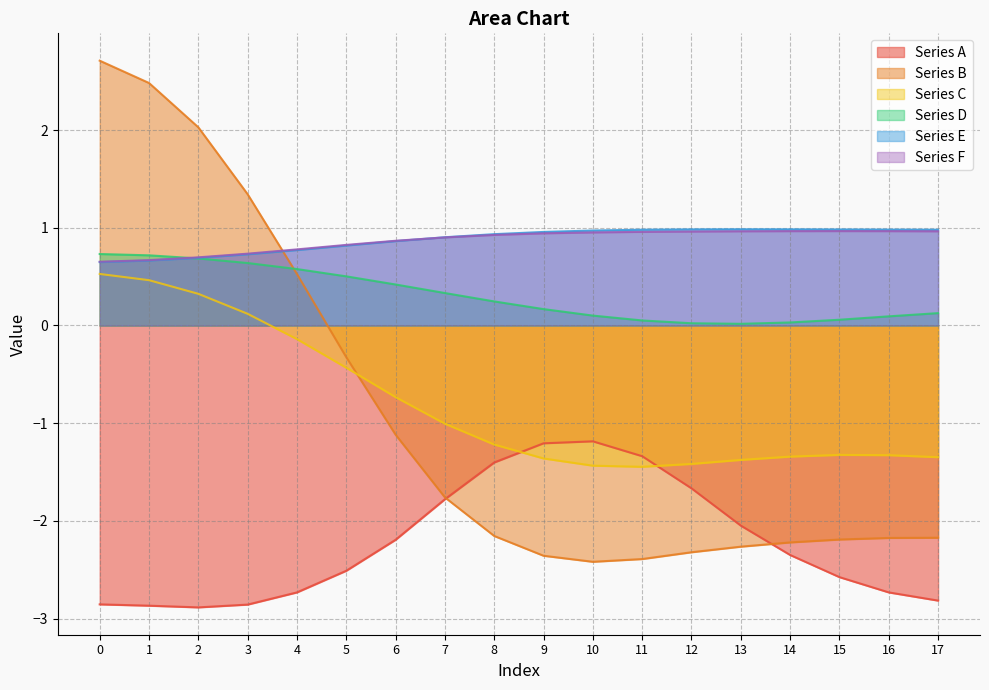

What is the total value across all series at 5?

-1.1